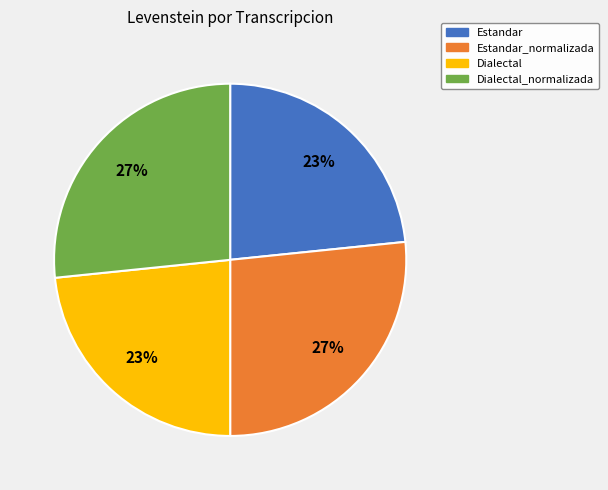

Does Estandar_normalizada account for over 50% of the chart?

No